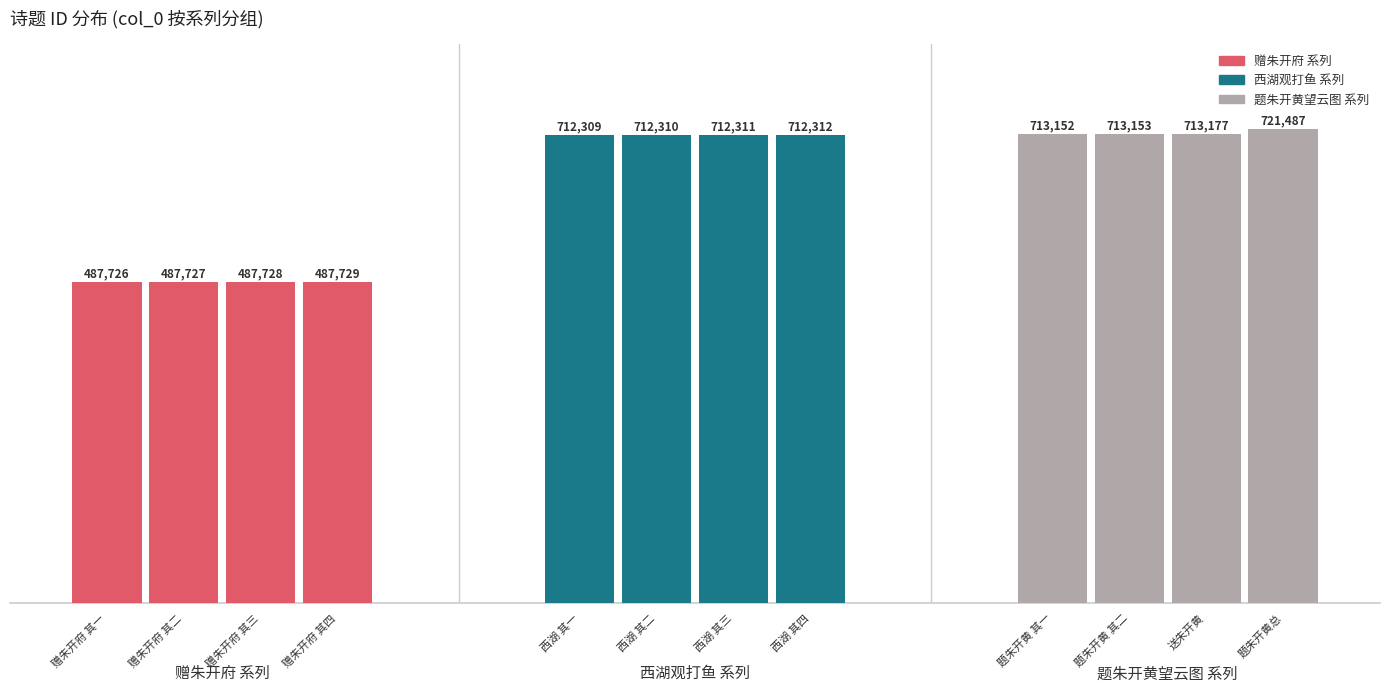

Count the 西湖观打鱼 系列 values in the range 712310 to 712312.

3